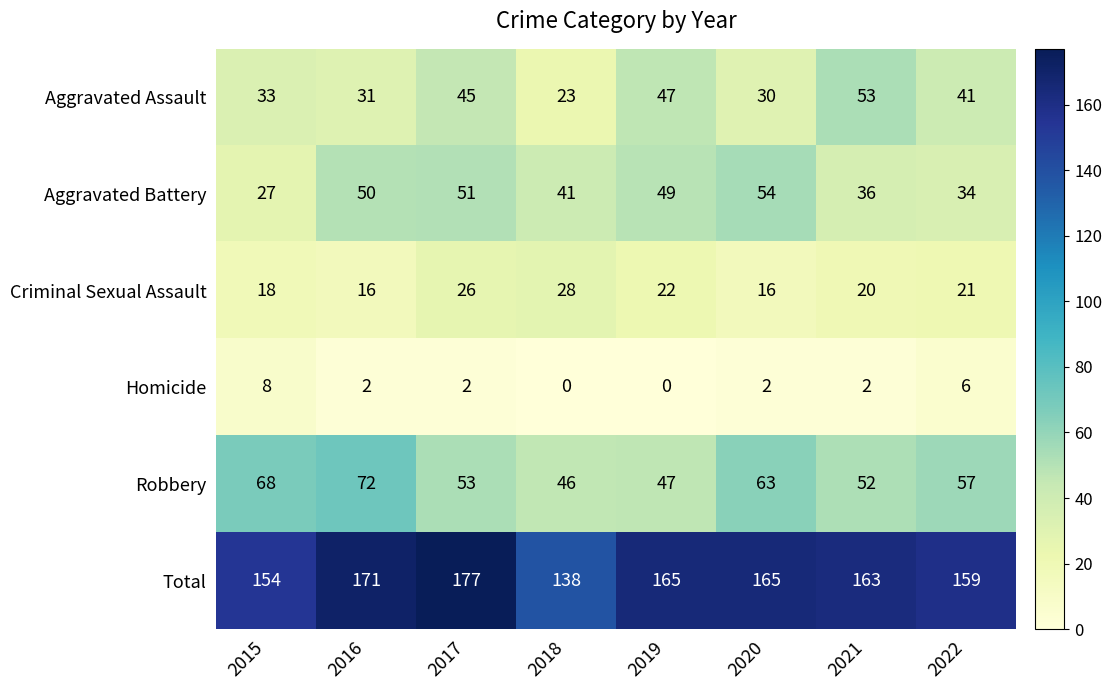

What value does the Aggravated Battery series have at 2022?

34